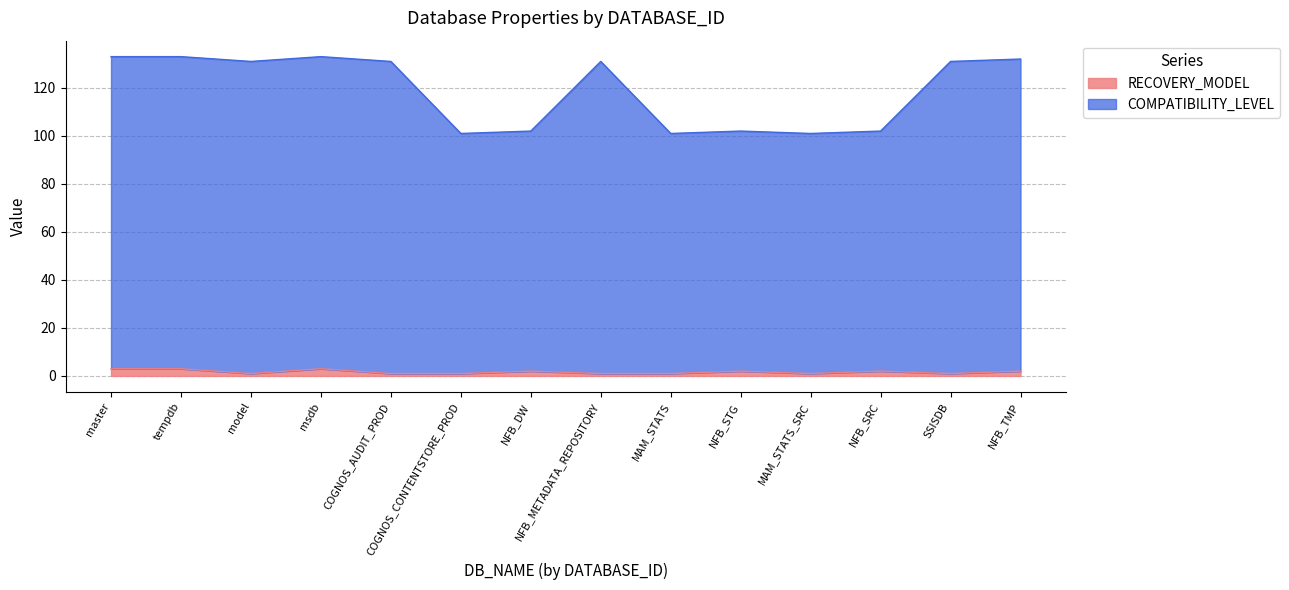

Where is the first local maximum for RECOVERY_MODEL?

msdb